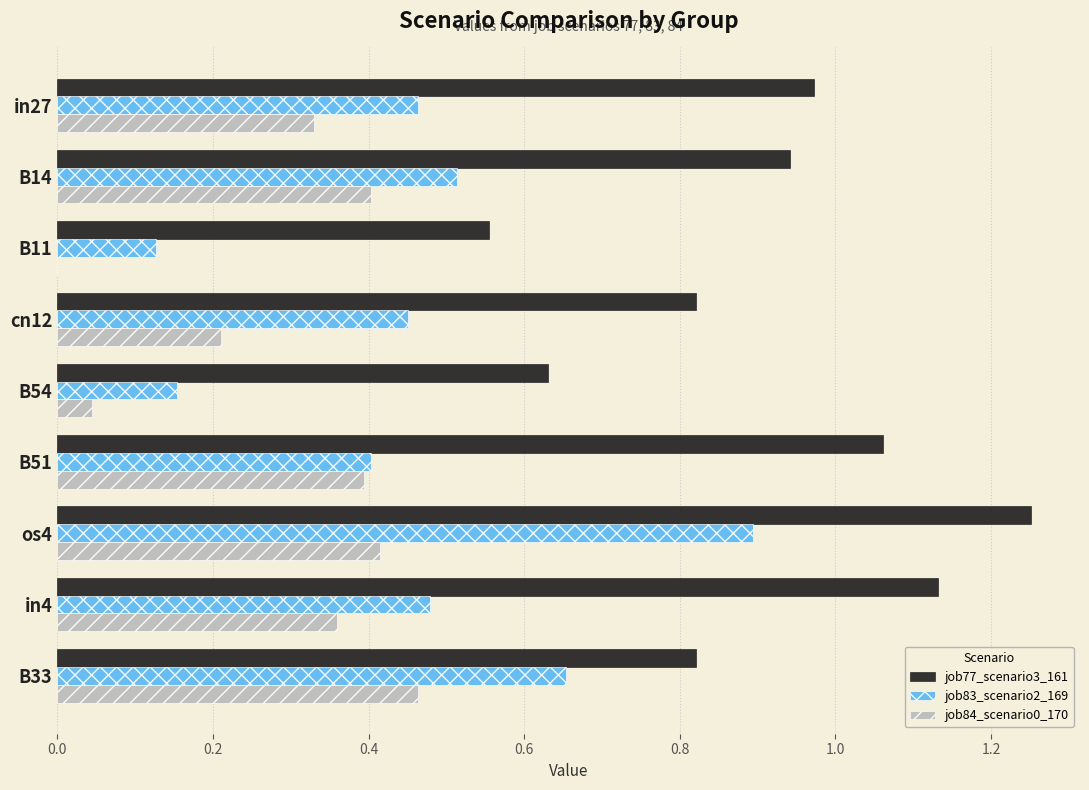

Which series changed the most between cn12 and in4?

job77_scenario3_161